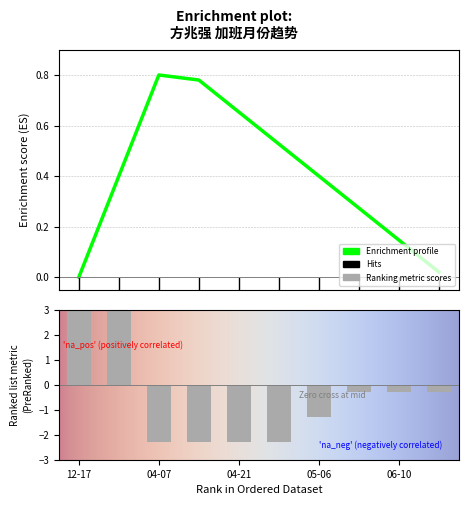

How many values are above zero?

2